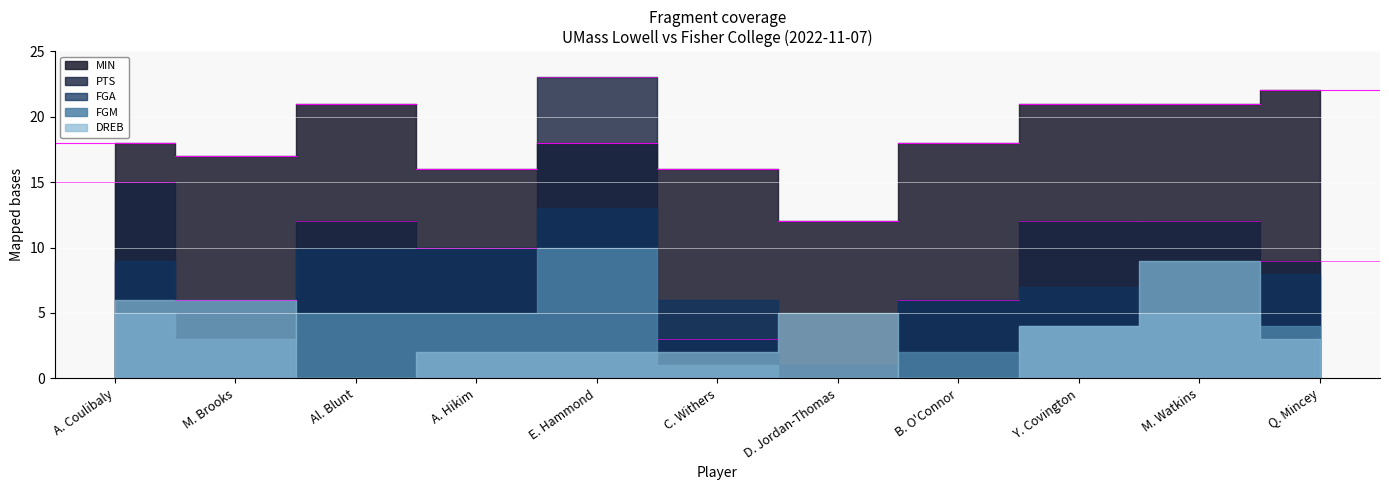

Which series has the largest total across all categories?

MIN